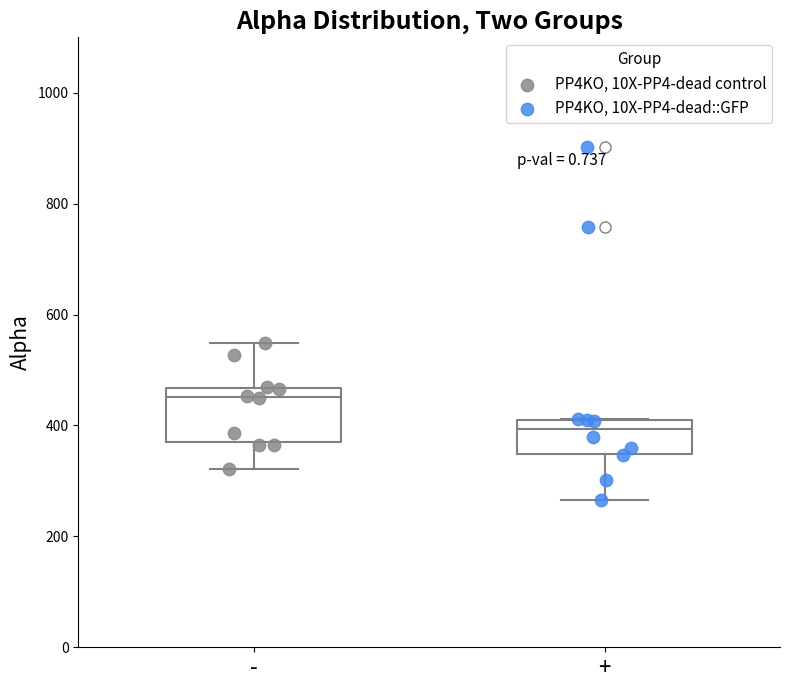

Where does the median line of the box for + sit on the y-axis? The values are not printed on the chart, so give them approximately, as read against the axis.

400